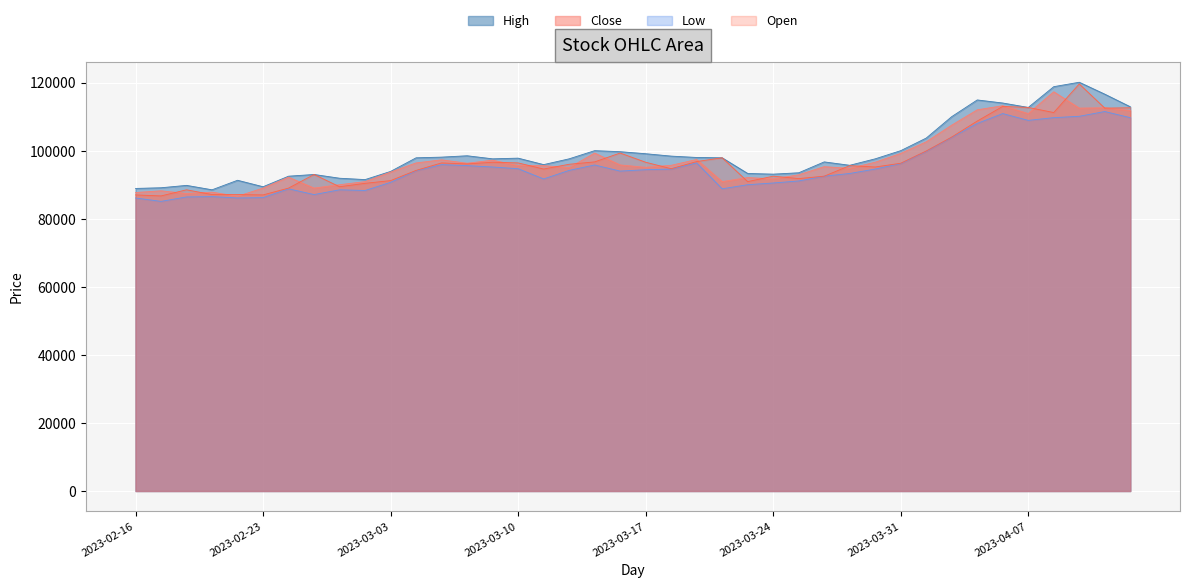

What is the value of the Close point at the 16th from the left?

95600